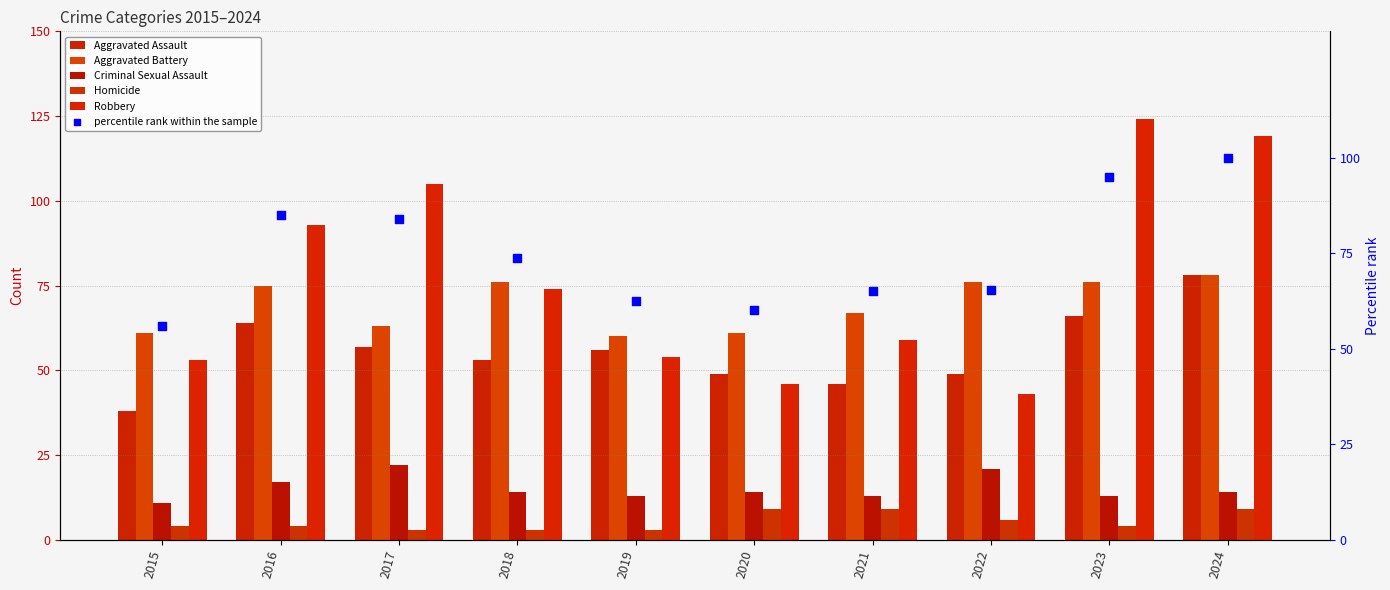

Which series has the largest total across all categories?

Robbery